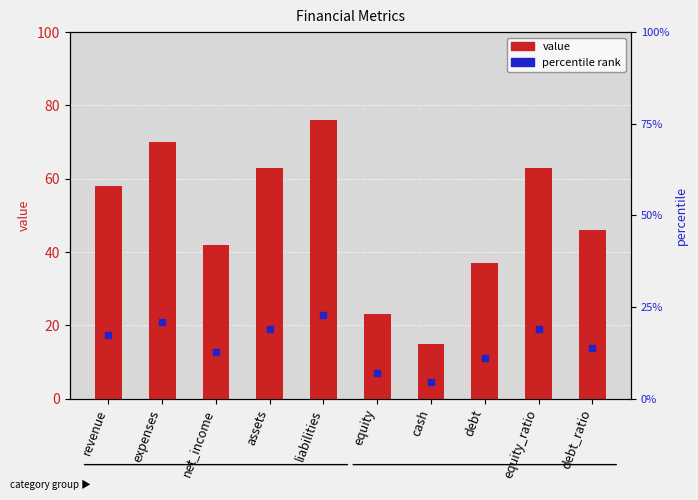

Is the value of value at debt_ratio greater than the value of percentile rank at debt?

Yes